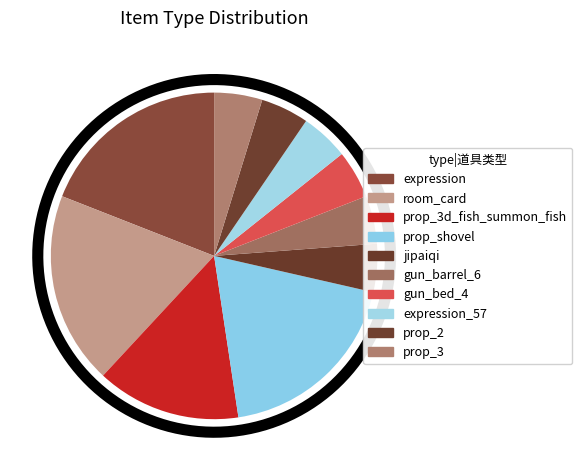

To the nearest percent, what is the difference between the gun_bed_4 and room_card slice percentages?

14%